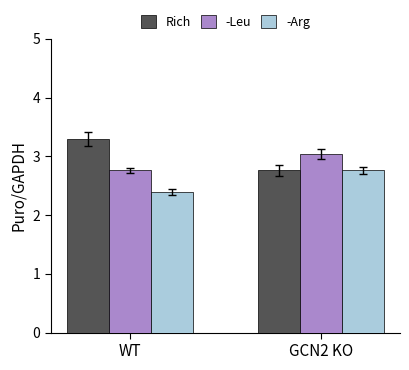

What is the difference between the highest and lowest values at WT?

0.9